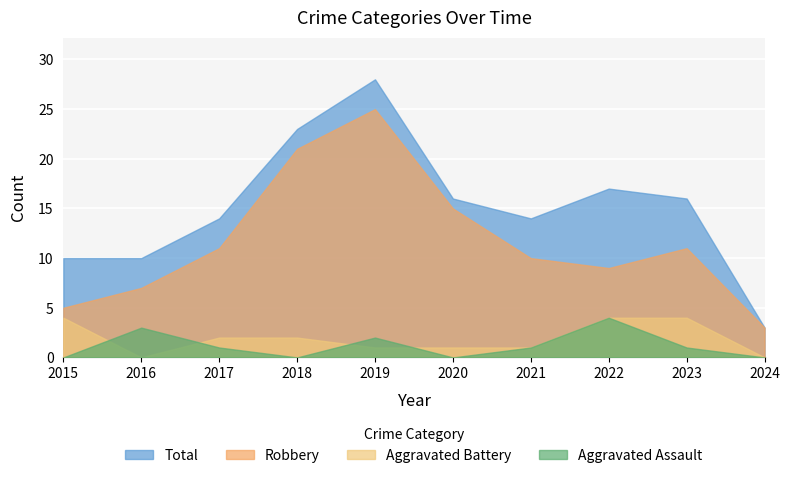

At which label does Aggravated Battery reach its minimum?

2016